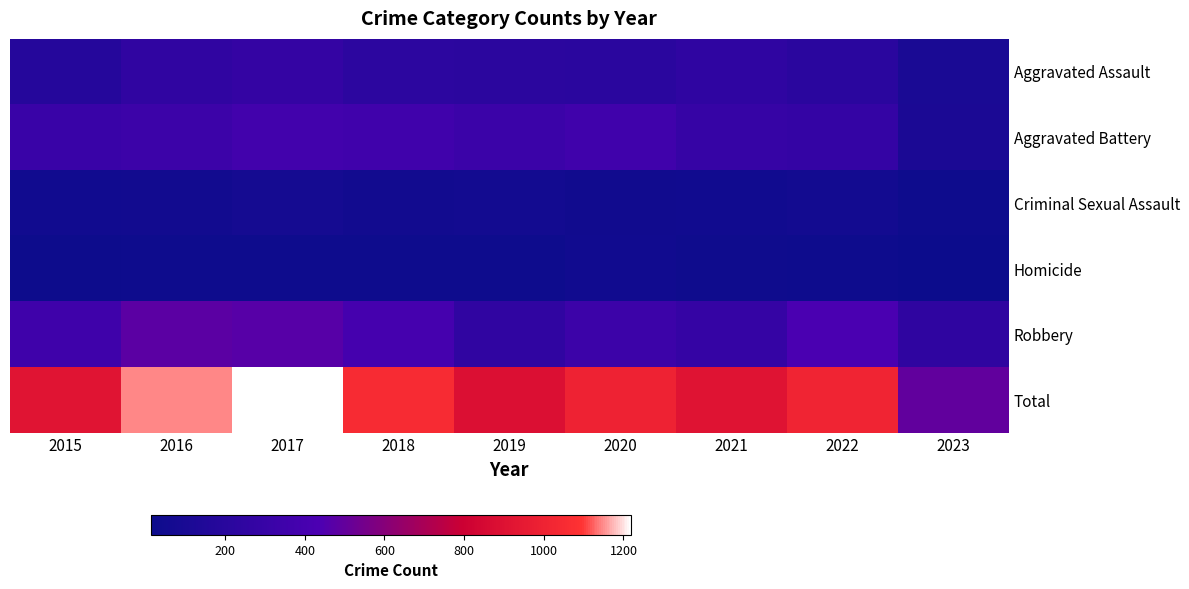

Which label corresponds to the largest value in the chart?

2017